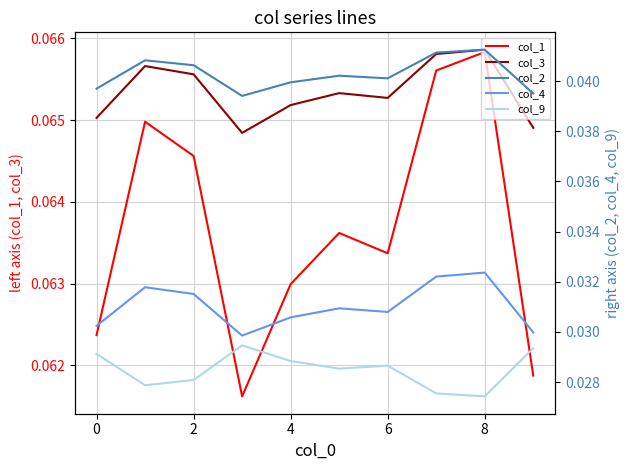

At which category is the sum across all series the highest?

8